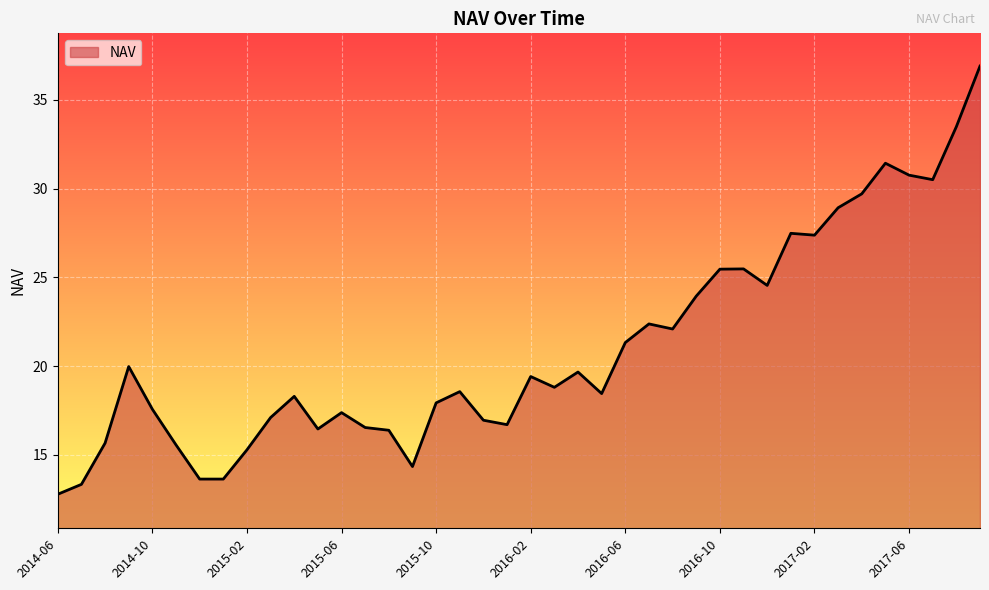

What is the greatest value displayed?

36.9